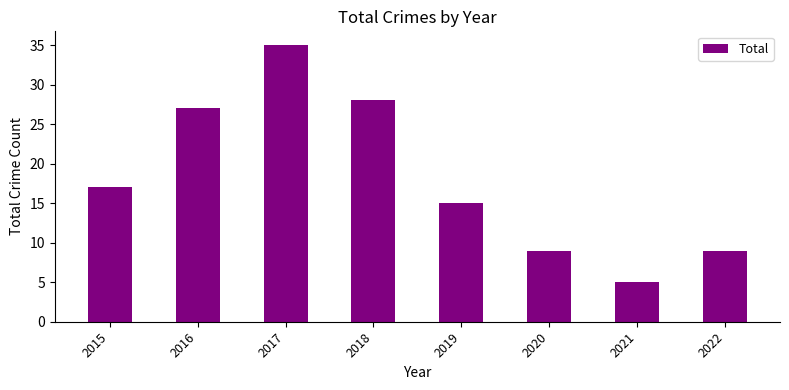

How many series are shown in this chart?

1